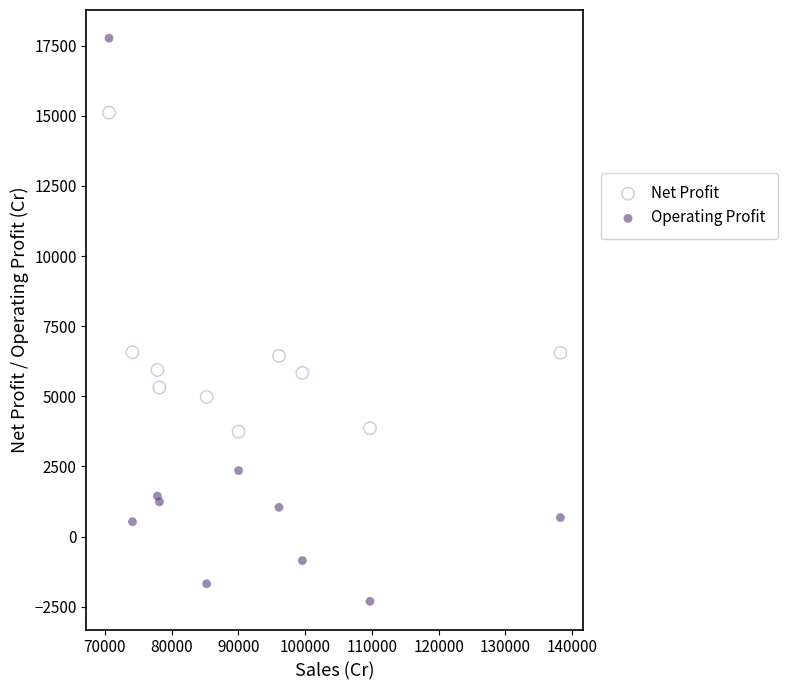

Which series reaches the minimum Y coordinate?

Operating Profit